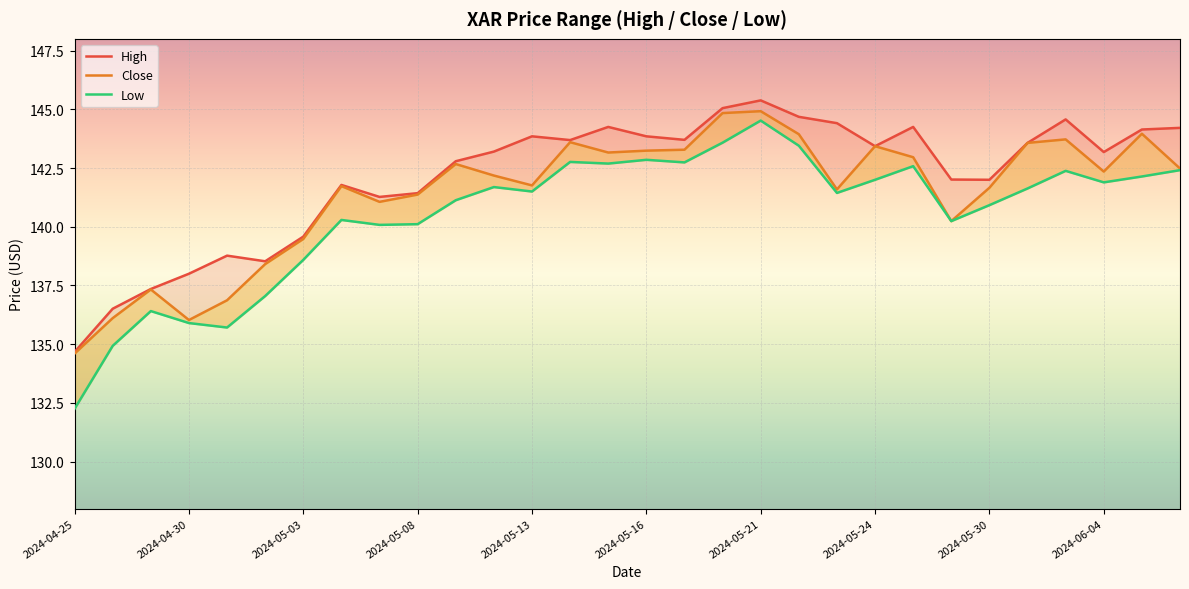

What position from the left is 22?

23